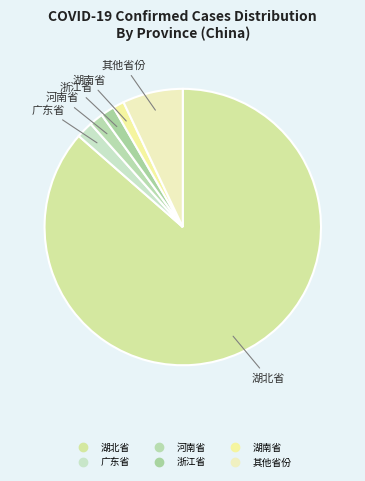

Count the number of slices in the pie.

6